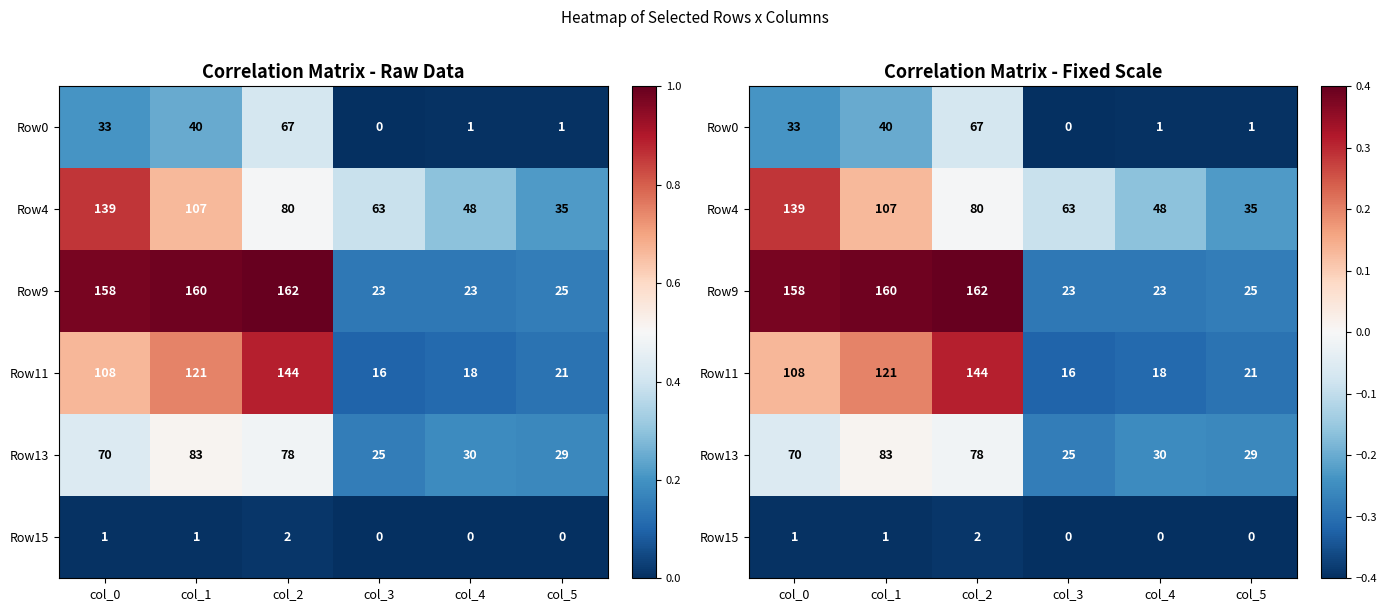

Which category has the lowest value across all series?

col_3